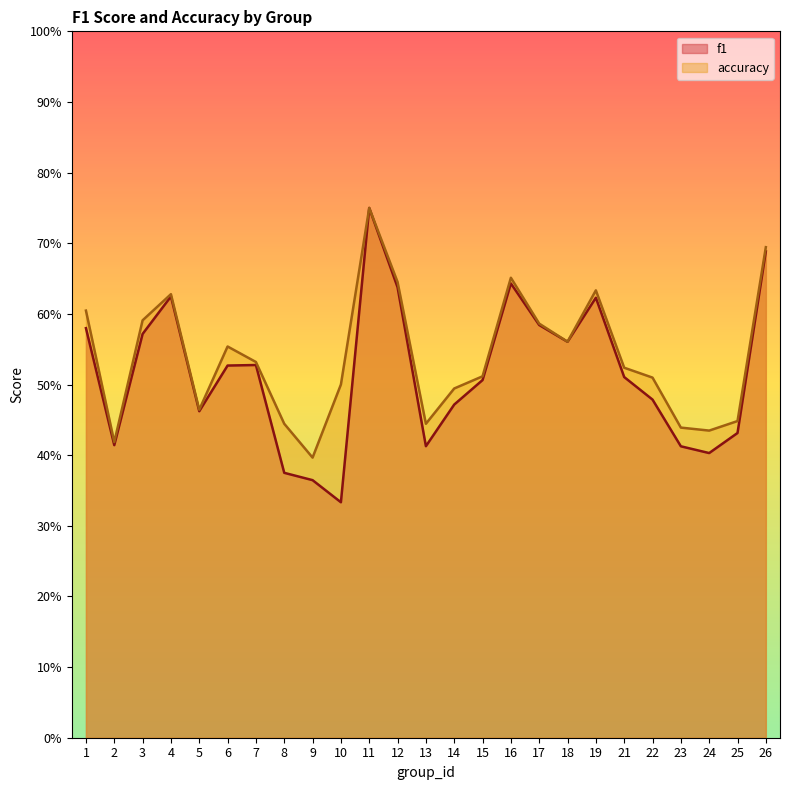

Reading left to right, transcribe all the data shown in this chart.

f1: 1=0.6	2=0.4	3=0.6	4=0.6	5=0.5	6=0.5	7=0.5	8=0.4	9=0.4	10=0.3	11=0.8	12=0.6	13=0.4	14=0.5	15=0.5	16=0.6	17=0.6	18=0.6	19=0.6	21=0.5	22=0.5	23=0.4	24=0.4	25=0.4	26=0.7
accuracy: 1=0.6	2=0.4	3=0.6	4=0.6	5=0.5	6=0.6	7=0.5	8=0.4	9=0.4	10=0.5	11=0.8	12=0.6	13=0.4	14=0.5	15=0.5	16=0.7	17=0.6	18=0.6	19=0.6	21=0.5	22=0.5	23=0.4	24=0.4	25=0.4	26=0.7